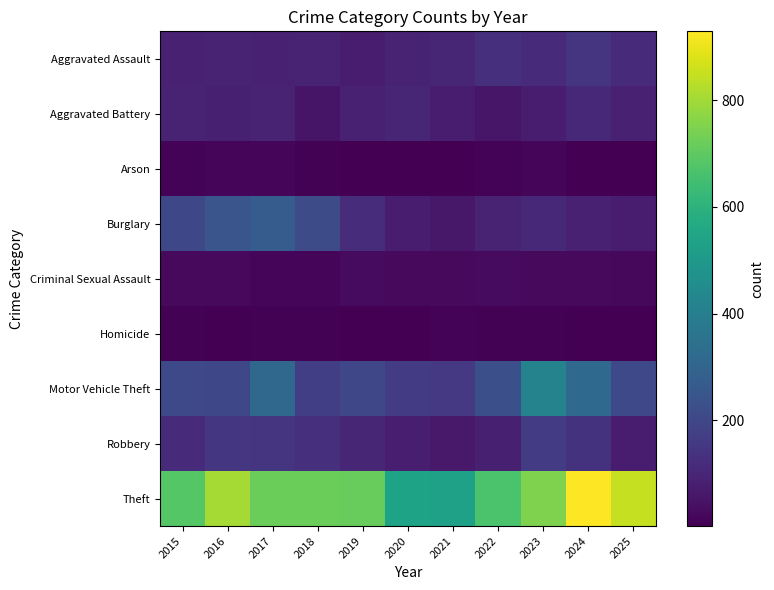

What is the total value across all series at 2016?

1624